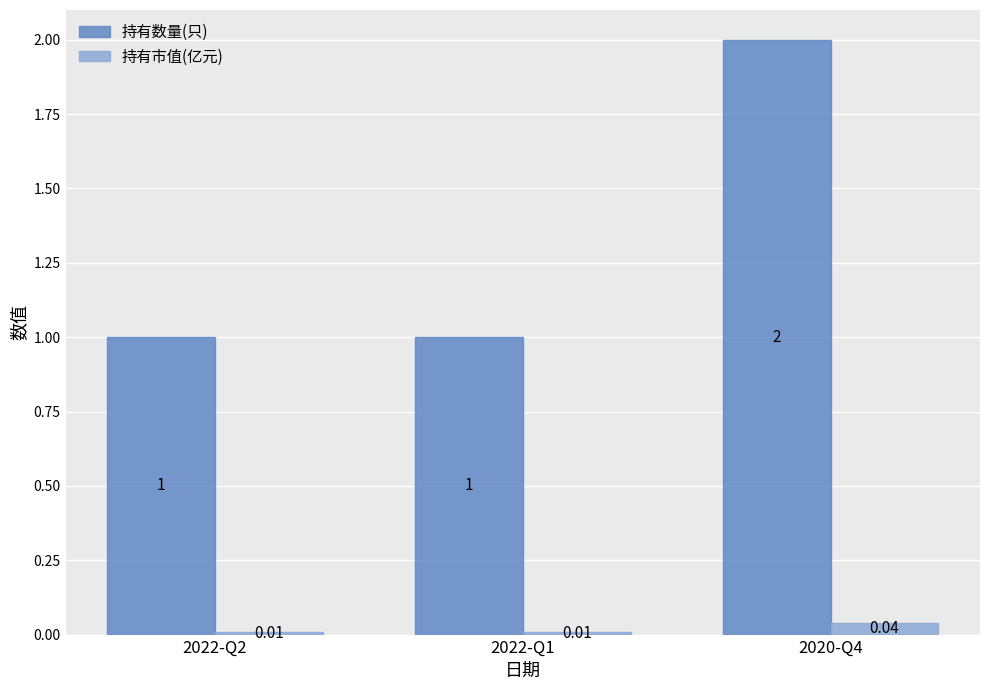

List the series in order of their overall mean, lowest first.

持有市值(亿元), 持有数量(只)